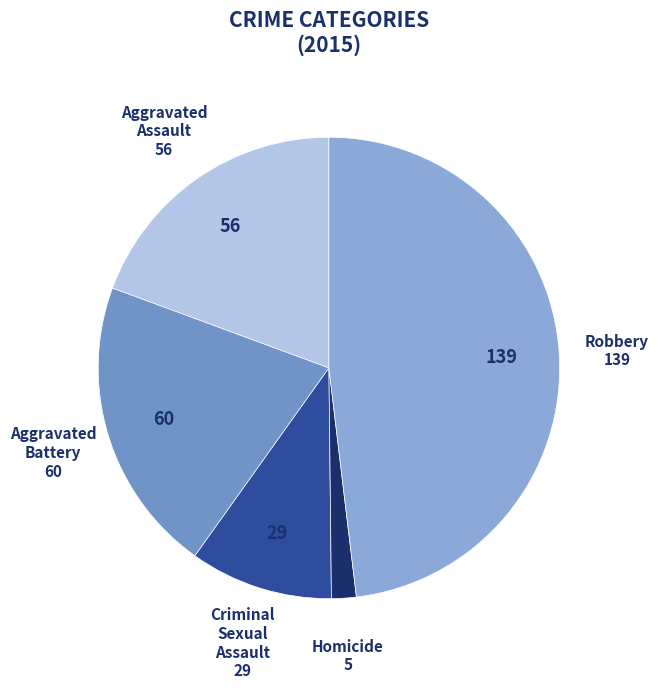

Count the number of slices in the pie.

5